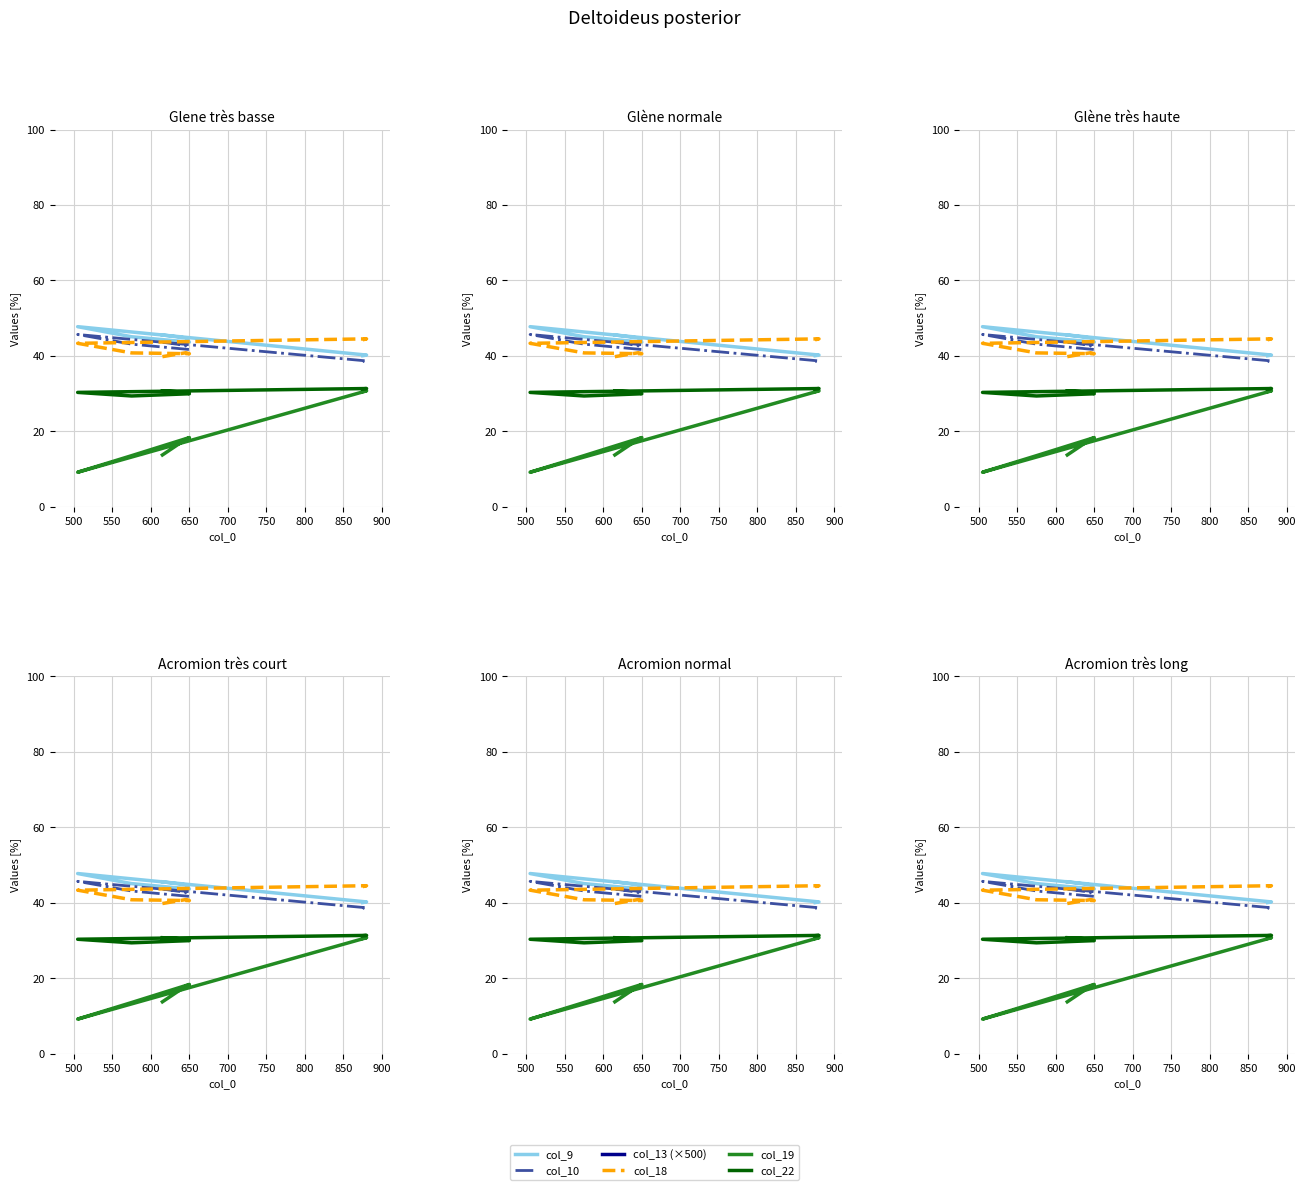

At which label is col_22 closest to 30?

650